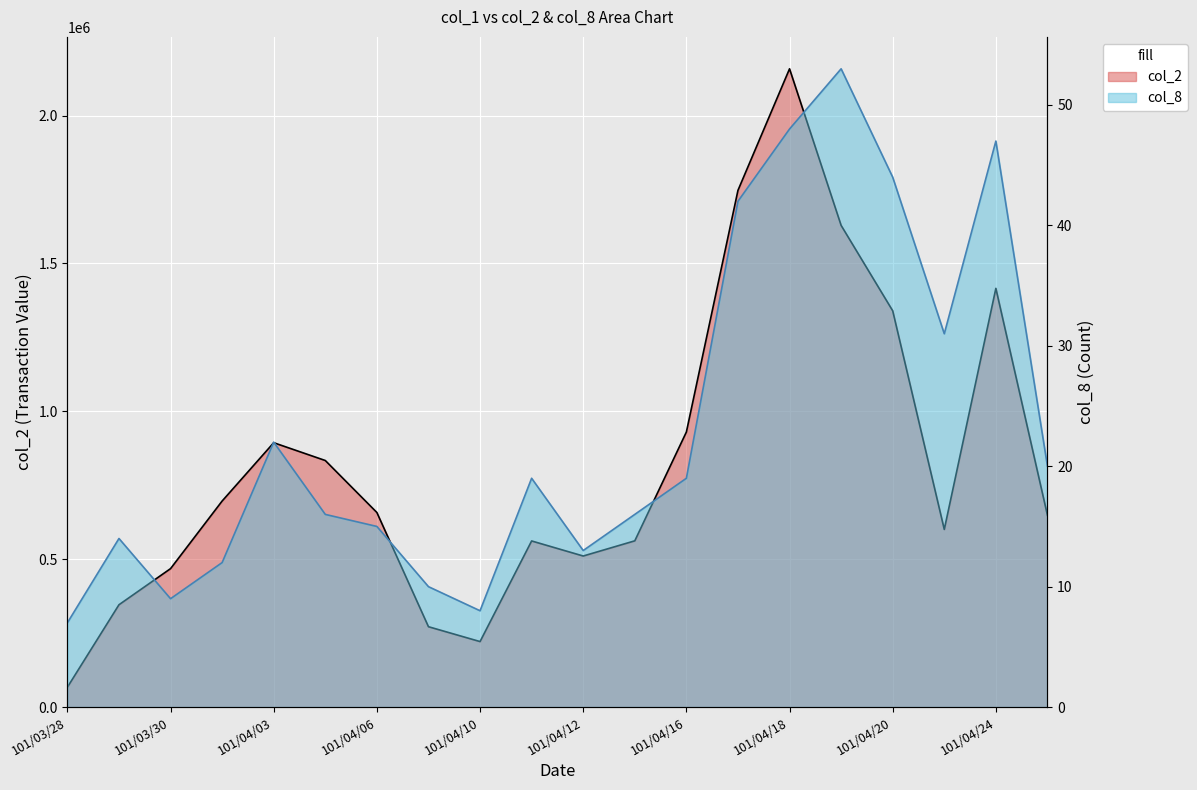

How many interior local valleys does the col_8 series have?

4